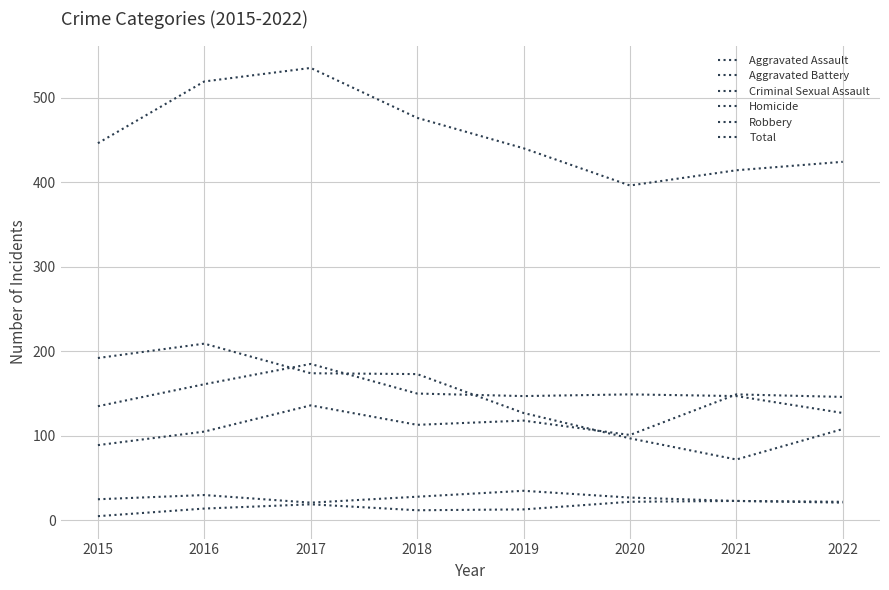

At how many categories does at least one series exceed 189?

8